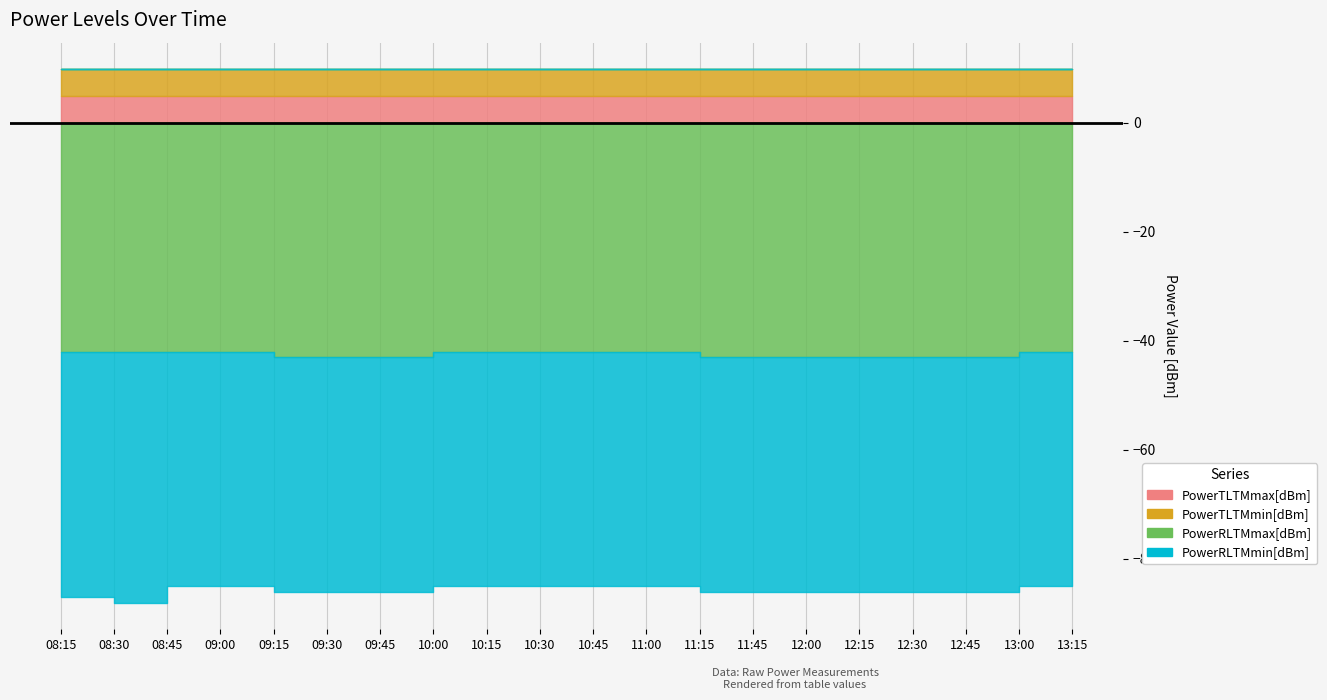

Which series changed the most between 08:15 and 12:45?

PowerRLTMmin[dBm]